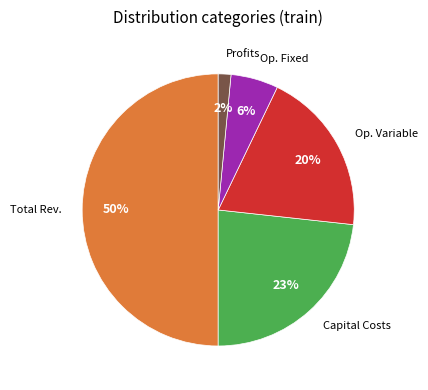

Combined, do Op. Fixed and Profits account for over 50%?

No